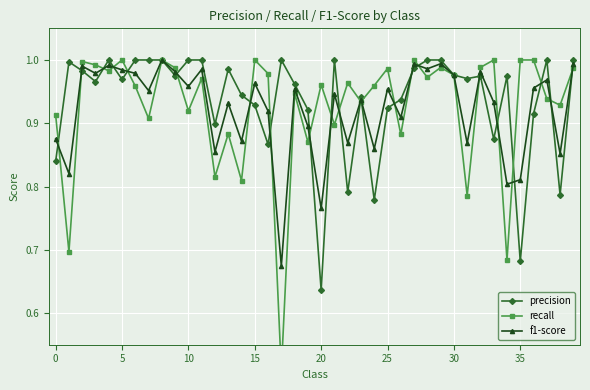

What is the label of the 20th point from the left?

19